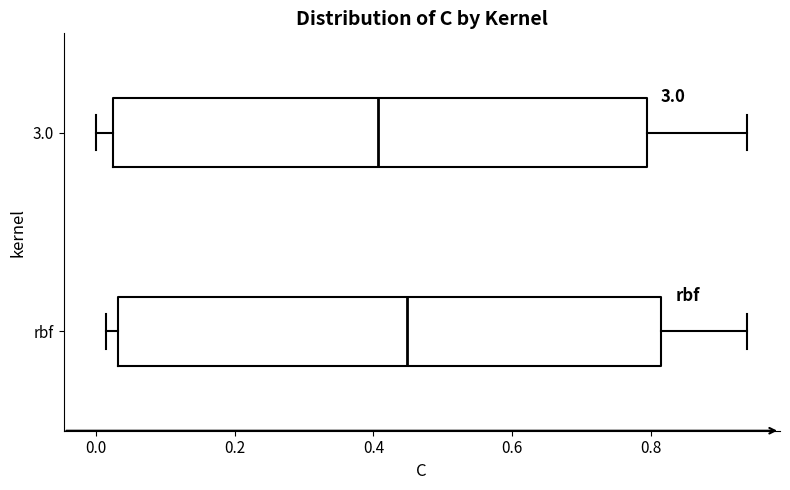

Reading bottom to top, transcribe this box plot: for each box, give where its median line is, the range the box spans, and where its two whiskers end, as read against the x-axis. The values are not printed on the chart, so give them approximately, as read against the axis.

rbf: median 0.44, box 0.04 to 0.82, whiskers 0.02 to 0.94
3.0: median 0.40, box 0.02 to 0.80, whiskers 0.00 to 0.94